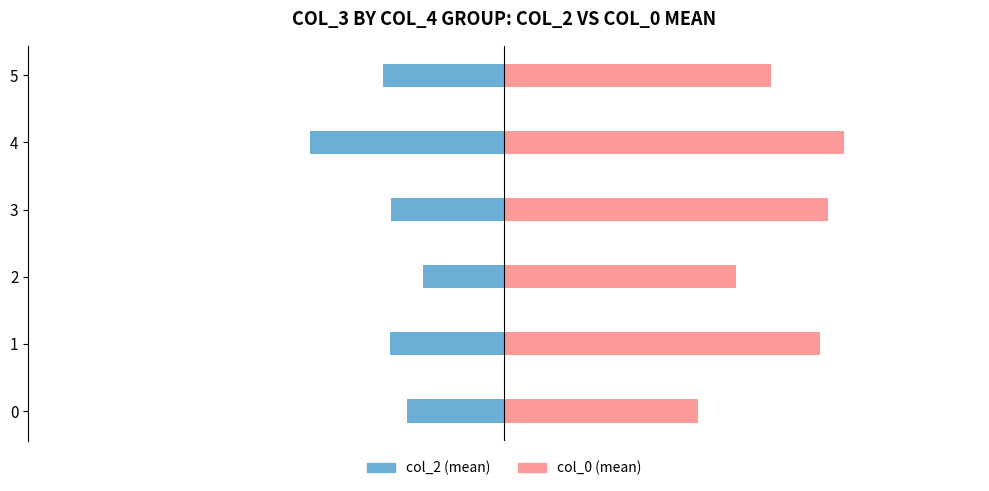

What is the lowest value of the col_2 (mean) series?

-4.0